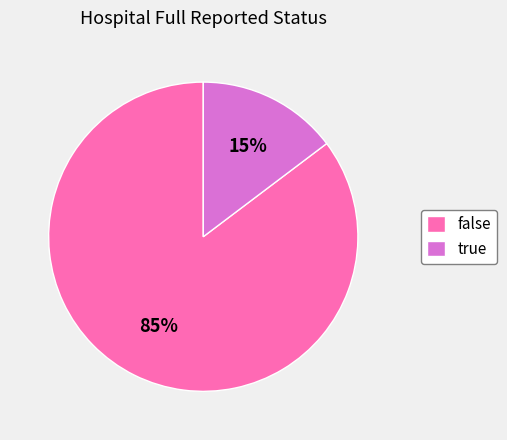

Which category has the biggest portion of the pie?

false